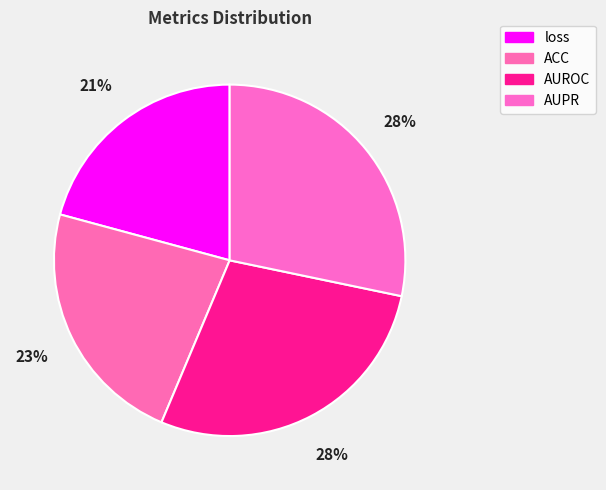

True or false: AUPR accounts for 35% of the total.

False